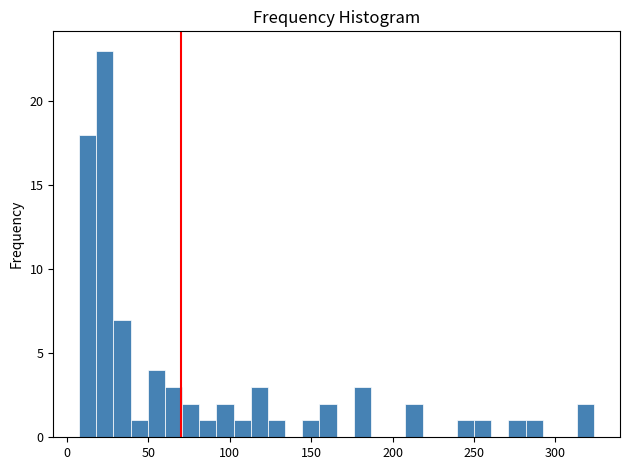

Around what value on the x-axis is the tallest bar? Give the approximate position of its centre, as read against the axis.

25